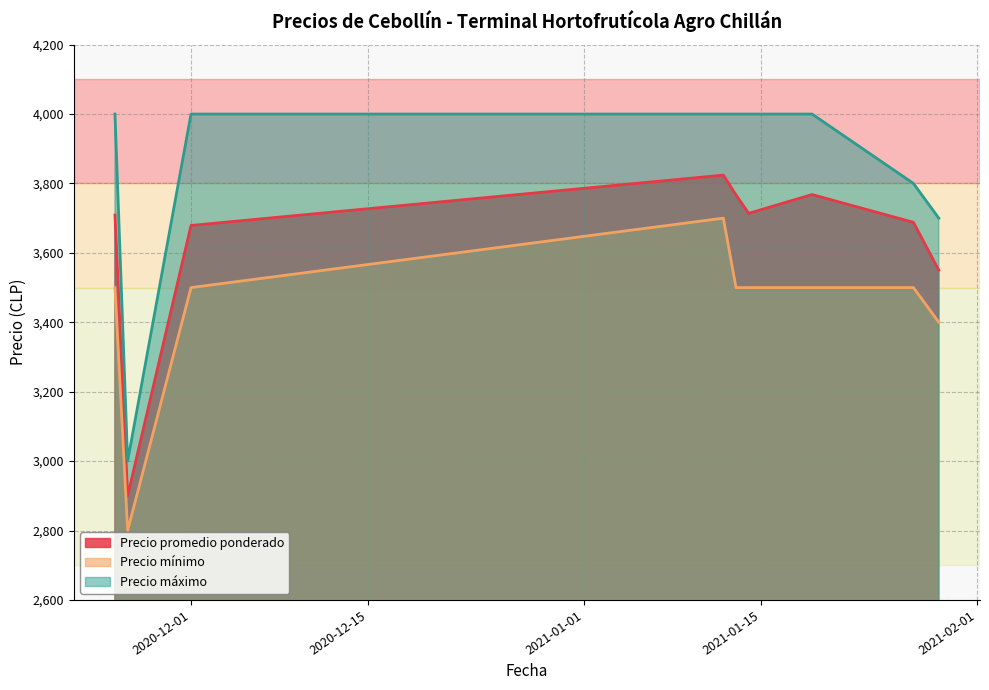

Between 2021-01-14 and 2021-01-27, which series saw the biggest shift?

Precio máximo